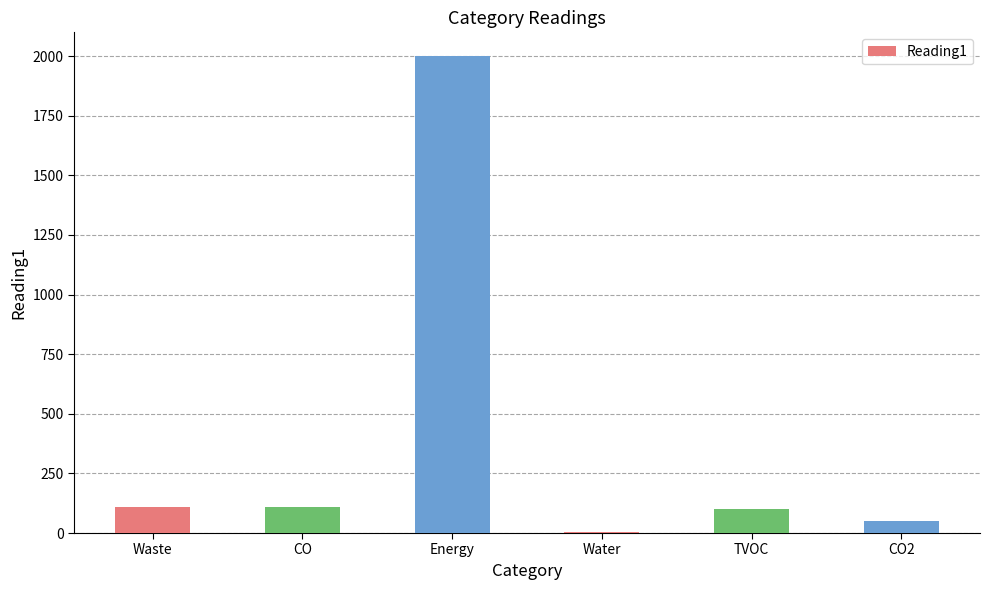

The value at Energy is 440.6. True or false?

False